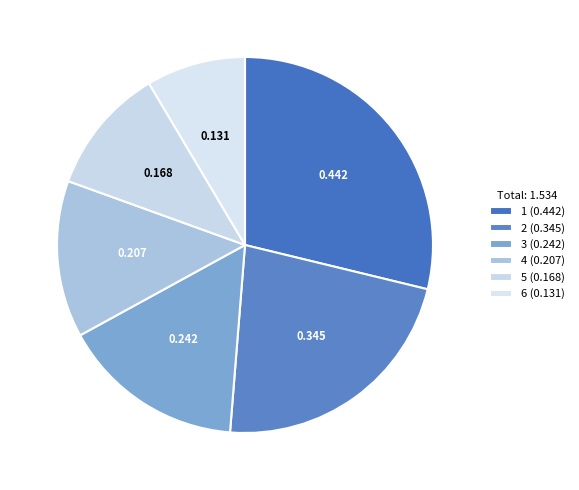

What percentage is NOT represented by 2?

77.5%